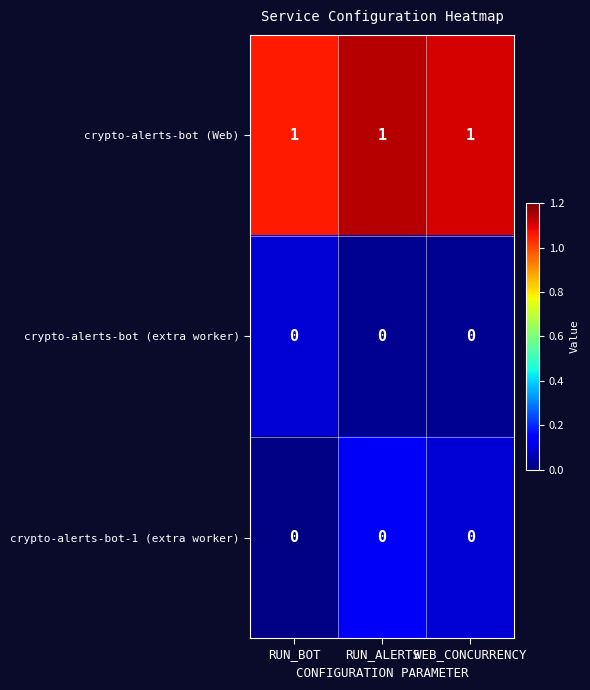

The crypto-alerts-bot (Web) series shows 1 at RUN_ALERTS. True or false?

True